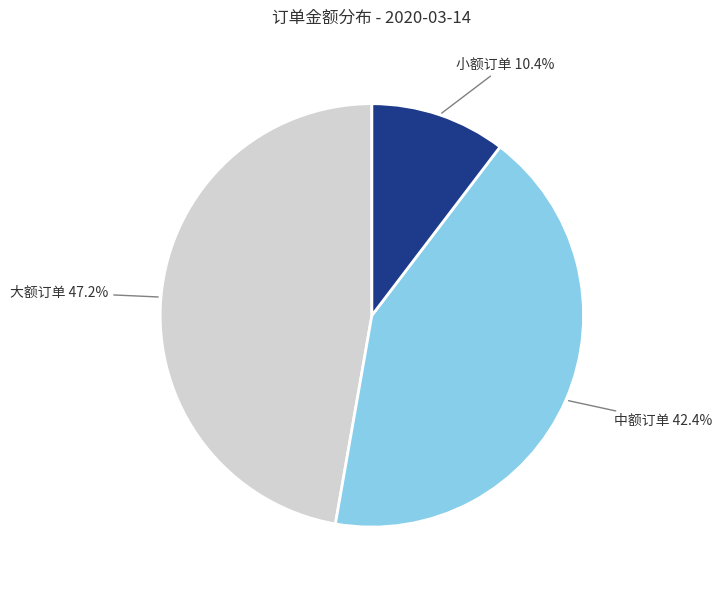

Is there a majority slice in this chart?

No